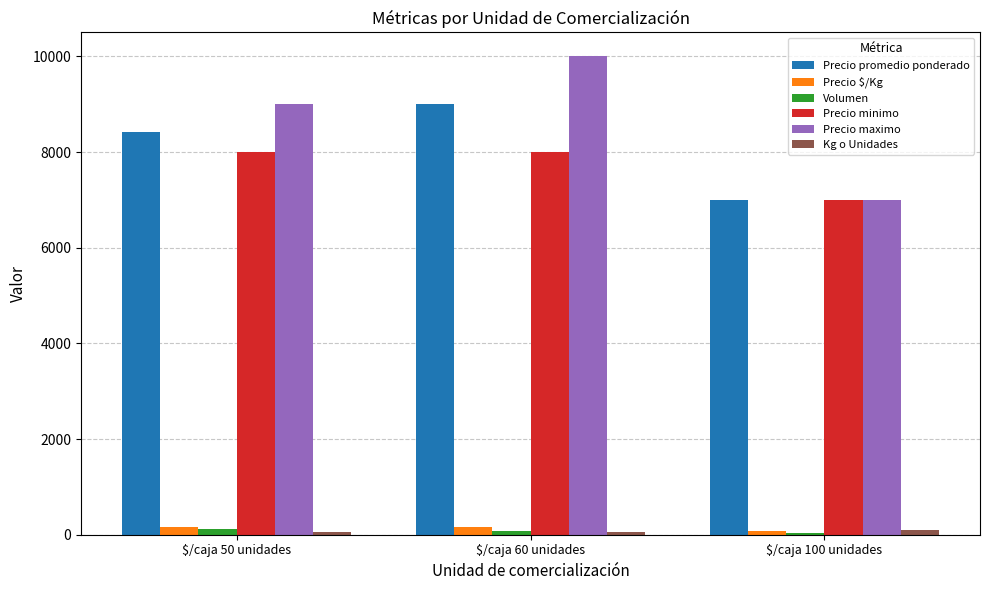

What is the value of the Precio $/Kg bar at the 3rd from the left?

70.0